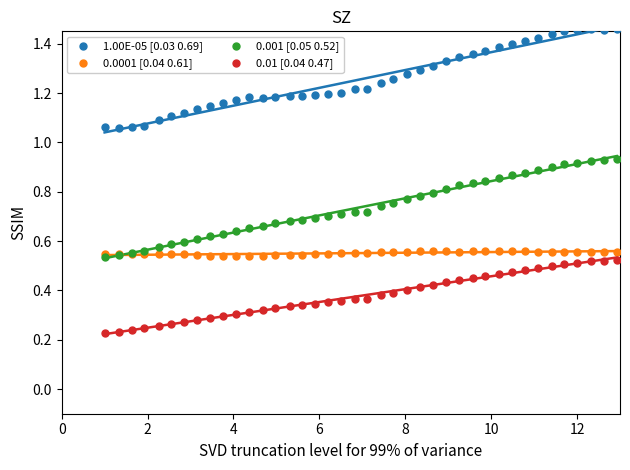

What are all the series names shown in the legend?

1.00E-05 [0.03 0.69], 0.0001 [0.04 0.61], 0.001 [0.05 0.52], 0.01 [0.04 0.47]